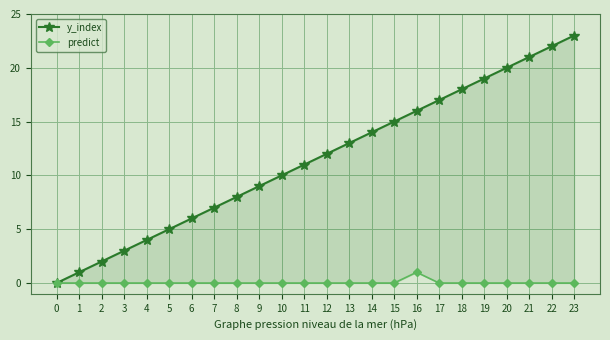

True or false: predict and y_index cross at least once.

False